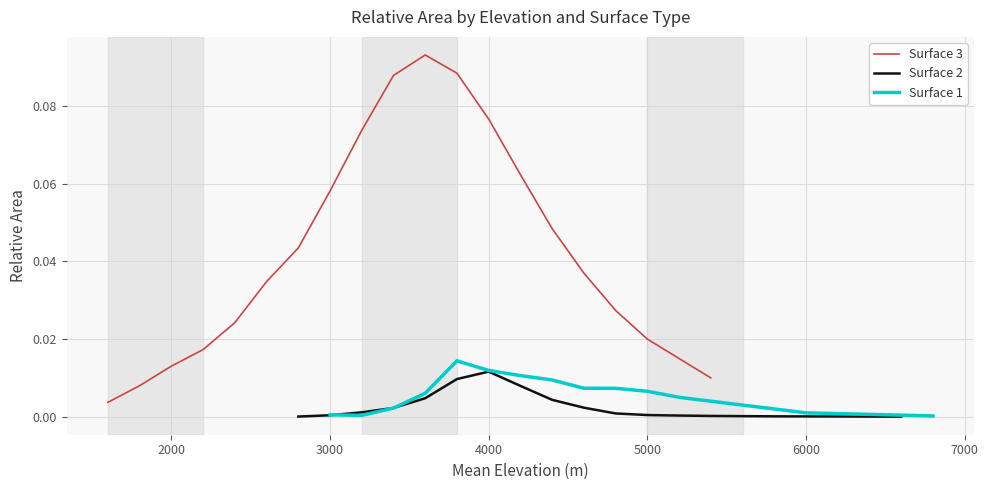

Reading right to left, list all the values displayed in this chart.

Surface 3: 0.0	0.0	0.0	0.0	0.0	0.0	0.1	0.1	0.1	0.1	0.1	0.1	0.1	0.0	0.0	0.0	0.0	0.0	0.0	0.0
Surface 2: 0.0	0.0	0.0	0.0	0.0	0.0	0.0	0.0	0.0	0.0	0.0	0.0	0.0	0.0	0.0	0.0	0.0	0.0	0.0	0.0
Surface 1: 0.0	0.0	0.0	0.0	0.0	0.0	0.0	0.0	0.0	0.0	0.0	0.0	0.0	0.0	0.0	0.0	0.0	0.0	0.0	0.0